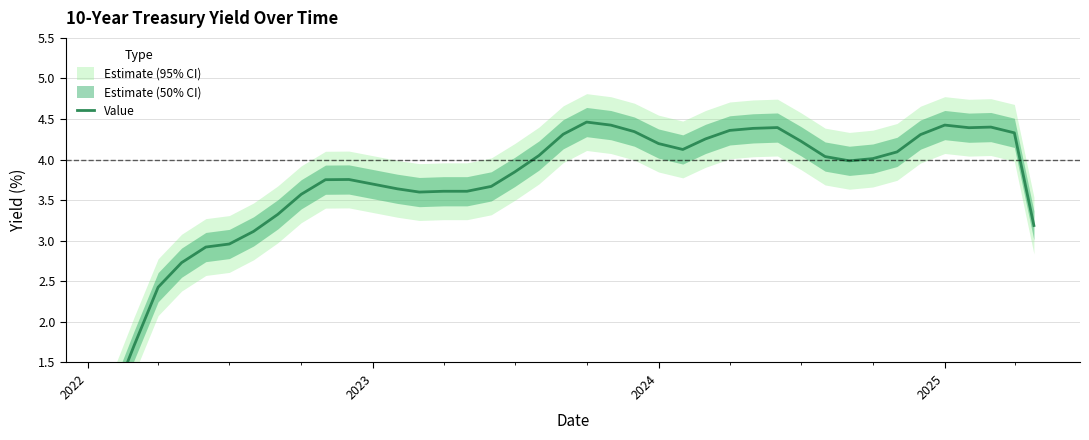

How many values are below 4?

20